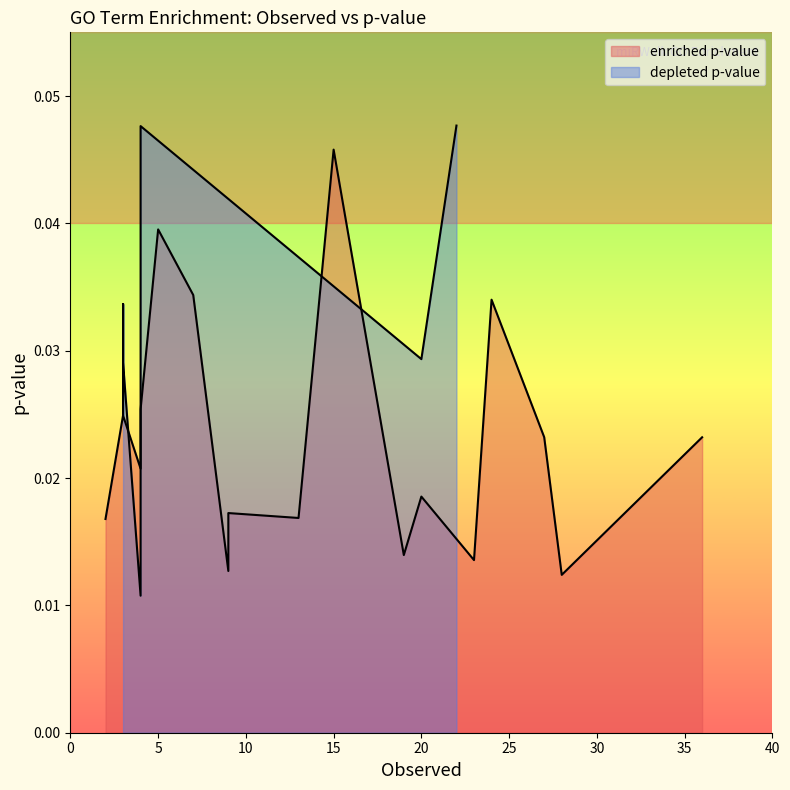

Rank the series at 0 from lowest to highest value.

enriched p-value, depleted p-value